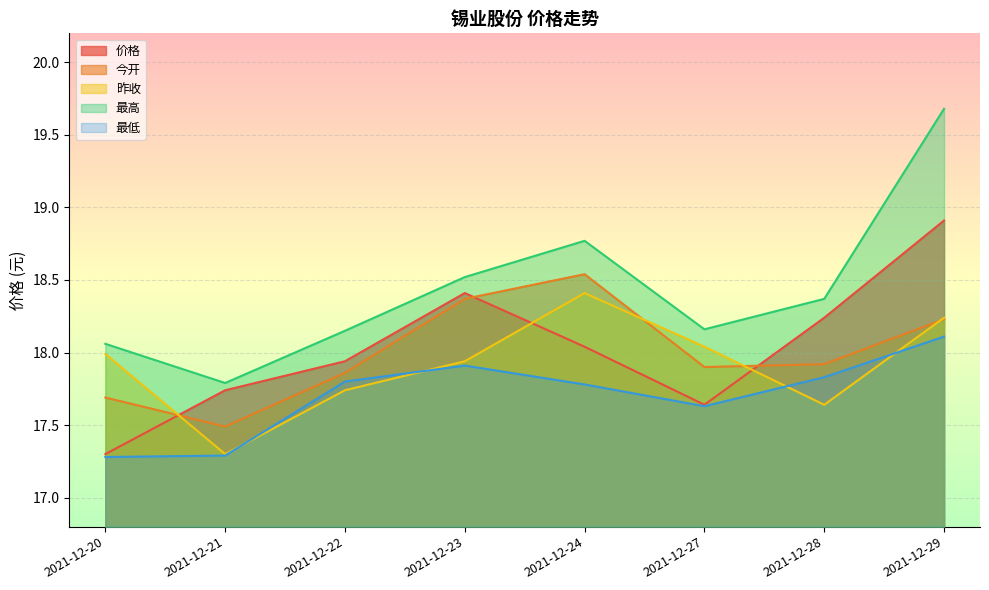

What is the value of the 今开 point at the 4th from the left?

18.4